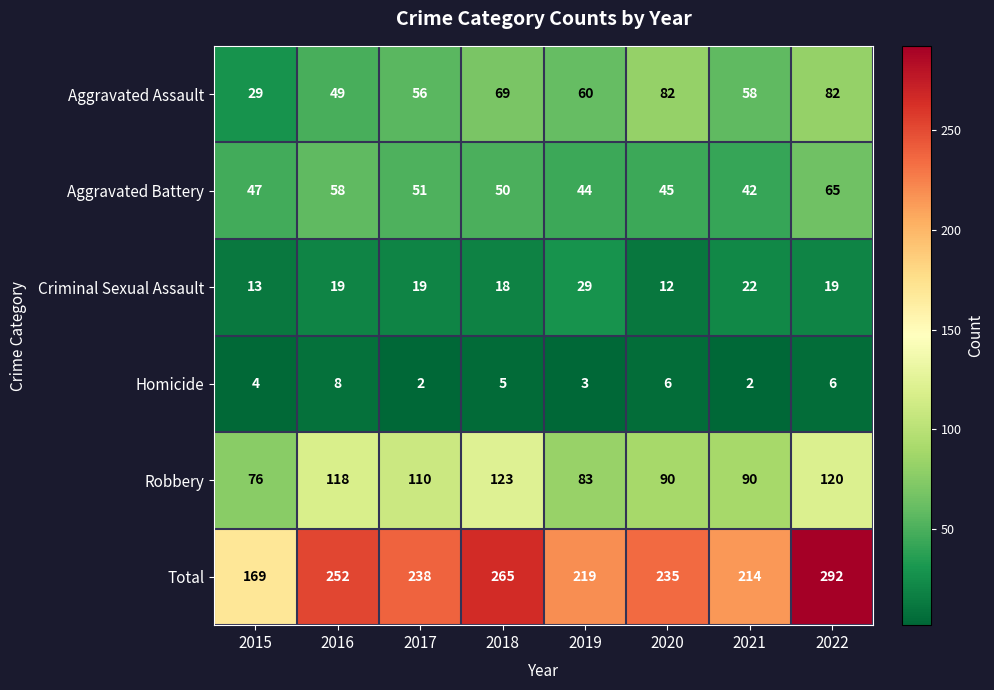

Rank the series by their maximum value, from highest to lowest.

Total, Robbery, Aggravated Assault, Aggravated Battery, Criminal Sexual Assault, Homicide